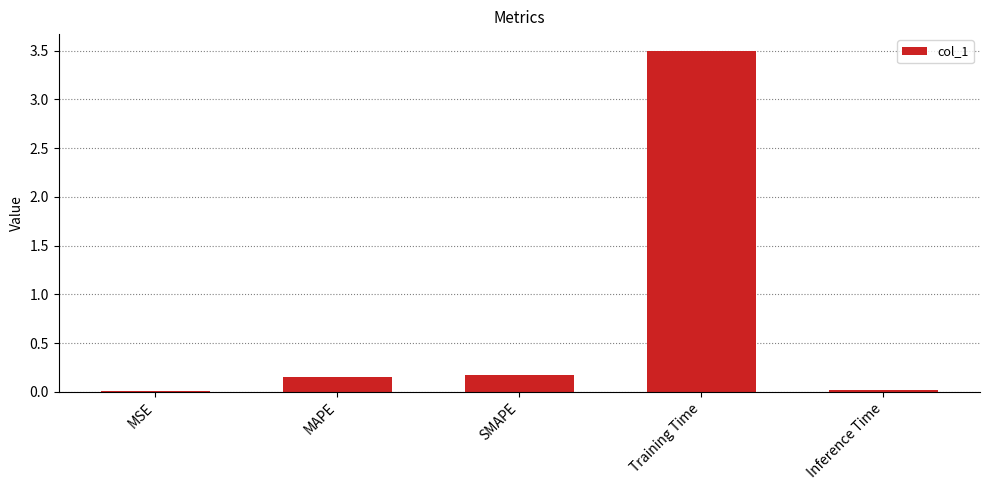

What is the maximum value shown in the chart?

3.5